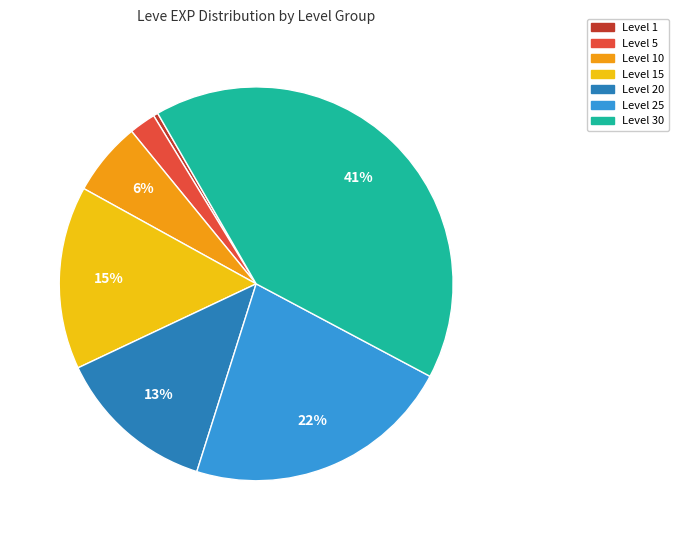

How many slices are in this pie chart?

7